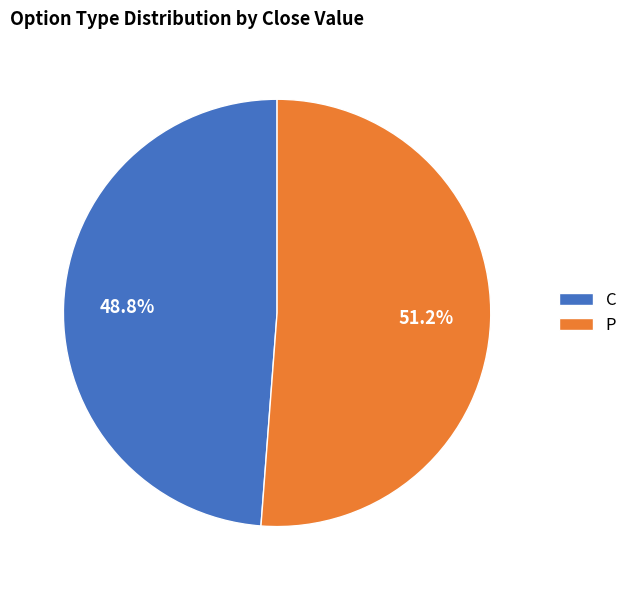

Rank the categories by value from highest to lowest.

P, C